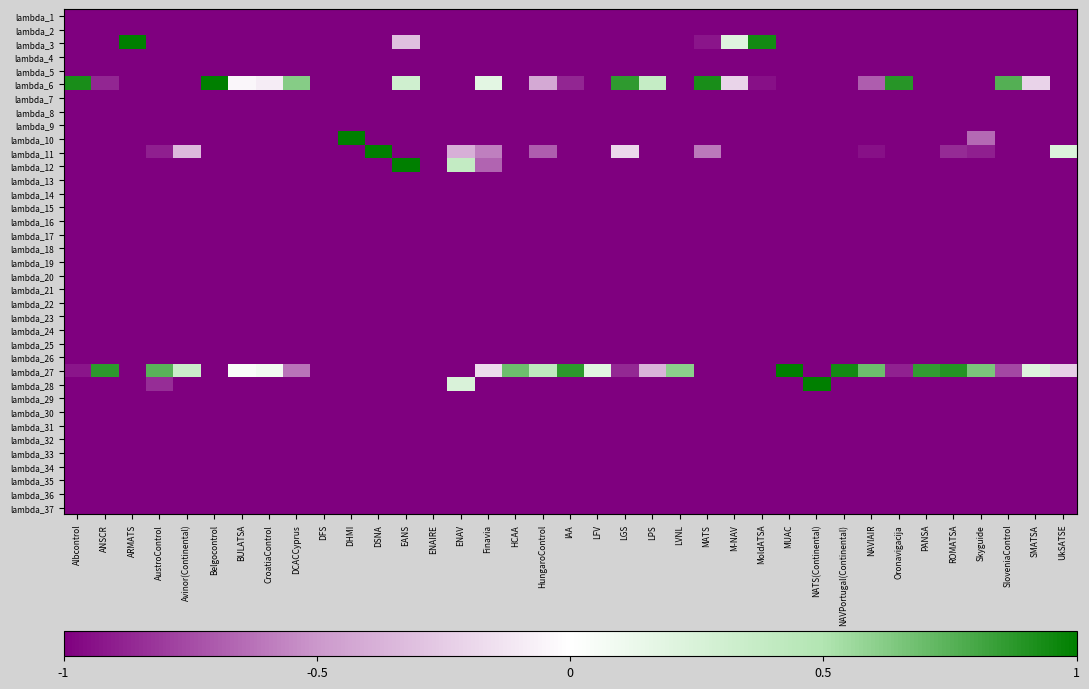

Reading right to left, what are all the values shown in this chart?

lambda_1: UkSATSE=-1.0	SMATSA=-1.0	SloveniaControl=-1.0	Skyguide=-1.0	ROMATSA=-1.0	PANSA=-1.0	Oronavigacija=-1.0	NAVIAIR=-1.0	NAVPortugal(Continental)=-1.0	NATS(Continental)=-1.0	MUAC=-1.0	MoldATSA=-1.0	M-NAV=-1.0	MATS=-1.0	LVNL=-1.0	LPS=-1.0	LGS=-1.0	LFV=-1.0	IAA=-1.0	HungaroControl=-1.0	HCAA=-1.0	Finavia=-1.0	ENAV=-1.0	ENAIRE=-1.0	EANS=-1.0	DSNA=-1.0	DHMI=-1.0	DFS=-1.0	DCACCyprus=-1.0	CroatiaControl=-1.0	BULATSA=-1.0	Belgocontrol=-1.0	Avinor(Continental)=-1.0	AustroControl=-1.0	ARMATS=-1.0	ANSCR=-1.0	Albcontrol=-1.0
lambda_2: UkSATSE=-1.0	SMATSA=-1.0	SloveniaControl=-1.0	Skyguide=-1.0	ROMATSA=-1.0	PANSA=-1.0	Oronavigacija=-1.0	NAVIAIR=-1.0	NAVPortugal(Continental)=-1.0	NATS(Continental)=-1.0	MUAC=-1.0	MoldATSA=-1.0	M-NAV=-1.0	MATS=-1.0	LVNL=-1.0	LPS=-1.0	LGS=-1.0	LFV=-1.0	IAA=-1.0	HungaroControl=-1.0	HCAA=-1.0	Finavia=-1.0	ENAV=-1.0	ENAIRE=-1.0	EANS=-1.0	DSNA=-1.0	DHMI=-1.0	DFS=-1.0	DCACCyprus=-1.0	CroatiaControl=-1.0	BULATSA=-1.0	Belgocontrol=-1.0	Avinor(Continental)=-1.0	AustroControl=-1.0	ARMATS=-1.0	ANSCR=-1.0	Albcontrol=-1.0
lambda_3: UkSATSE=-1.0	SMATSA=-1.0	SloveniaControl=-1.0	Skyguide=-1.0	ROMATSA=-1.0	PANSA=-1.0	Oronavigacija=-1.0	NAVIAIR=-1.0	NAVPortugal(Continental)=-1.0	NATS(Continental)=-1.0	MUAC=-1.0	MoldATSA=0.9	M-NAV=0.2	MATS=-0.9	LVNL=-1.0	LPS=-1.0	LGS=-1.0	LFV=-1.0	IAA=-1.0	HungaroControl=-1.0	HCAA=-1.0	Finavia=-1.0	ENAV=-1.0	ENAIRE=-1.0	EANS=-0.3	DSNA=-1.0	DHMI=-1.0	DFS=-1.0	DCACCyprus=-1.0	CroatiaControl=-1.0	BULATSA=-1.0	Belgocontrol=-1.0	Avinor(Continental)=-1.0	AustroControl=-1.0	ARMATS=1.0	ANSCR=-1.0	Albcontrol=-1.0
lambda_4: UkSATSE=-1.0	SMATSA=-1.0	SloveniaControl=-1.0	Skyguide=-1.0	ROMATSA=-1.0	PANSA=-1.0	Oronavigacija=-1.0	NAVIAIR=-1.0	NAVPortugal(Continental)=-1.0	NATS(Continental)=-1.0	MUAC=-1.0	MoldATSA=-1.0	M-NAV=-1.0	MATS=-1.0	LVNL=-1.0	LPS=-1.0	LGS=-1.0	LFV=-1.0	IAA=-1.0	HungaroControl=-1.0	HCAA=-1.0	Finavia=-1.0	ENAV=-1.0	ENAIRE=-1.0	EANS=-1.0	DSNA=-1.0	DHMI=-1.0	DFS=-1.0	DCACCyprus=-1.0	CroatiaControl=-1.0	BULATSA=-1.0	Belgocontrol=-1.0	Avinor(Continental)=-1.0	AustroControl=-1.0	ARMATS=-1.0	ANSCR=-1.0	Albcontrol=-1.0
lambda_5: UkSATSE=-1.0	SMATSA=-1.0	SloveniaControl=-1.0	Skyguide=-1.0	ROMATSA=-1.0	PANSA=-1.0	Oronavigacija=-1.0	NAVIAIR=-1.0	NAVPortugal(Continental)=-1.0	NATS(Continental)=-1.0	MUAC=-1.0	MoldATSA=-1.0	M-NAV=-1.0	MATS=-1.0	LVNL=-1.0	LPS=-1.0	LGS=-1.0	LFV=-1.0	IAA=-1.0	HungaroControl=-1.0	HCAA=-1.0	Finavia=-1.0	ENAV=-1.0	ENAIRE=-1.0	EANS=-1.0	DSNA=-1.0	DHMI=-1.0	DFS=-1.0	DCACCyprus=-1.0	CroatiaControl=-1.0	BULATSA=-1.0	Belgocontrol=-1.0	Avinor(Continental)=-1.0	AustroControl=-1.0	ARMATS=-1.0	ANSCR=-1.0	Albcontrol=-1.0
lambda_6: UkSATSE=-1.0	SMATSA=-0.2	SloveniaControl=0.8	Skyguide=-1.0	ROMATSA=-1.0	PANSA=-1.0	Oronavigacija=0.9	NAVIAIR=-0.7	NAVPortugal(Continental)=-1.0	NATS(Continental)=-1.0	MUAC=-1.0	MoldATSA=-0.9	M-NAV=-0.2	MATS=0.9	LVNL=-1.0	LPS=0.4	LGS=0.9	LFV=-1.0	IAA=-0.9	HungaroControl=-0.4	HCAA=-1.0	Finavia=0.2	ENAV=-1.0	ENAIRE=-1.0	EANS=0.3	DSNA=-1.0	DHMI=-1.0	DFS=-1.0	DCACCyprus=0.6	CroatiaControl=-0.1	BULATSA=-0.0	Belgocontrol=1.0	Avinor(Continental)=-1.0	AustroControl=-1.0	ARMATS=-1.0	ANSCR=-0.9	Albcontrol=0.9
lambda_7: UkSATSE=-1.0	SMATSA=-1.0	SloveniaControl=-1.0	Skyguide=-1.0	ROMATSA=-1.0	PANSA=-1.0	Oronavigacija=-1.0	NAVIAIR=-1.0	NAVPortugal(Continental)=-1.0	NATS(Continental)=-1.0	MUAC=-1.0	MoldATSA=-1.0	M-NAV=-1.0	MATS=-1.0	LVNL=-1.0	LPS=-1.0	LGS=-1.0	LFV=-1.0	IAA=-1.0	HungaroControl=-1.0	HCAA=-1.0	Finavia=-1.0	ENAV=-1.0	ENAIRE=-1.0	EANS=-1.0	DSNA=-1.0	DHMI=-1.0	DFS=-1.0	DCACCyprus=-1.0	CroatiaControl=-1.0	BULATSA=-1.0	Belgocontrol=-1.0	Avinor(Continental)=-1.0	AustroControl=-1.0	ARMATS=-1.0	ANSCR=-1.0	Albcontrol=-1.0
lambda_8: UkSATSE=-1.0	SMATSA=-1.0	SloveniaControl=-1.0	Skyguide=-1.0	ROMATSA=-1.0	PANSA=-1.0	Oronavigacija=-1.0	NAVIAIR=-1.0	NAVPortugal(Continental)=-1.0	NATS(Continental)=-1.0	MUAC=-1.0	MoldATSA=-1.0	M-NAV=-1.0	MATS=-1.0	LVNL=-1.0	LPS=-1.0	LGS=-1.0	LFV=-1.0	IAA=-1.0	HungaroControl=-1.0	HCAA=-1.0	Finavia=-1.0	ENAV=-1.0	ENAIRE=-1.0	EANS=-1.0	DSNA=-1.0	DHMI=-1.0	DFS=-1.0	DCACCyprus=-1.0	CroatiaControl=-1.0	BULATSA=-1.0	Belgocontrol=-1.0	Avinor(Continental)=-1.0	AustroControl=-1.0	ARMATS=-1.0	ANSCR=-1.0	Albcontrol=-1.0
lambda_9: UkSATSE=-1.0	SMATSA=-1.0	SloveniaControl=-1.0	Skyguide=-1.0	ROMATSA=-1.0	PANSA=-1.0	Oronavigacija=-1.0	NAVIAIR=-1.0	NAVPortugal(Continental)=-1.0	NATS(Continental)=-1.0	MUAC=-1.0	MoldATSA=-1.0	M-NAV=-1.0	MATS=-1.0	LVNL=-1.0	LPS=-1.0	LGS=-1.0	LFV=-1.0	IAA=-1.0	HungaroControl=-1.0	HCAA=-1.0	Finavia=-1.0	ENAV=-1.0	ENAIRE=-1.0	EANS=-1.0	DSNA=-1.0	DHMI=-1.0	DFS=-1.0	DCACCyprus=-1.0	CroatiaControl=-1.0	BULATSA=-1.0	Belgocontrol=-1.0	Avinor(Continental)=-1.0	AustroControl=-1.0	ARMATS=-1.0	ANSCR=-1.0	Albcontrol=-1.0
lambda_10: UkSATSE=-1.0	SMATSA=-1.0	SloveniaControl=-1.0	Skyguide=-0.7	ROMATSA=-1.0	PANSA=-1.0	Oronavigacija=-1.0	NAVIAIR=-1.0	NAVPortugal(Continental)=-1.0	NATS(Continental)=-1.0	MUAC=-1.0	MoldATSA=-1.0	M-NAV=-1.0	MATS=-1.0	LVNL=-1.0	LPS=-1.0	LGS=-1.0	LFV=-1.0	IAA=-1.0	HungaroControl=-1.0	HCAA=-1.0	Finavia=-1.0	ENAV=-1.0	ENAIRE=-1.0	EANS=-1.0	DSNA=-1.0	DHMI=1.0	DFS=-1.0	DCACCyprus=-1.0	CroatiaControl=-1.0	BULATSA=-1.0	Belgocontrol=-1.0	Avinor(Continental)=-1.0	AustroControl=-1.0	ARMATS=-1.0	ANSCR=-1.0	Albcontrol=-1.0
lambda_11: UkSATSE=0.2	SMATSA=-1.0	SloveniaControl=-1.0	Skyguide=-0.9	ROMATSA=-0.9	PANSA=-1.0	Oronavigacija=-1.0	NAVIAIR=-0.9	NAVPortugal(Continental)=-1.0	NATS(Continental)=-1.0	MUAC=-1.0	MoldATSA=-1.0	M-NAV=-1.0	MATS=-0.6	LVNL=-1.0	LPS=-1.0	LGS=-0.2	LFV=-1.0	IAA=-1.0	HungaroControl=-0.7	HCAA=-1.0	Finavia=-0.6	ENAV=-0.4	ENAIRE=-1.0	EANS=-1.0	DSNA=1.0	DHMI=-1.0	DFS=-1.0	DCACCyprus=-1.0	CroatiaControl=-1.0	BULATSA=-1.0	Belgocontrol=-1.0	Avinor(Continental)=-0.3	AustroControl=-0.9	ARMATS=-1.0	ANSCR=-1.0	Albcontrol=-1.0
lambda_12: UkSATSE=-1.0	SMATSA=-1.0	SloveniaControl=-1.0	Skyguide=-1.0	ROMATSA=-1.0	PANSA=-1.0	Oronavigacija=-1.0	NAVIAIR=-1.0	NAVPortugal(Continental)=-1.0	NATS(Continental)=-1.0	MUAC=-1.0	MoldATSA=-1.0	M-NAV=-1.0	MATS=-1.0	LVNL=-1.0	LPS=-1.0	LGS=-1.0	LFV=-1.0	IAA=-1.0	HungaroControl=-1.0	HCAA=-1.0	Finavia=-0.7	ENAV=0.4	ENAIRE=-1.0	EANS=1.0	DSNA=-1.0	DHMI=-1.0	DFS=-1.0	DCACCyprus=-1.0	CroatiaControl=-1.0	BULATSA=-1.0	Belgocontrol=-1.0	Avinor(Continental)=-1.0	AustroControl=-1.0	ARMATS=-1.0	ANSCR=-1.0	Albcontrol=-1.0
lambda_13: UkSATSE=-1.0	SMATSA=-1.0	SloveniaControl=-1.0	Skyguide=-1.0	ROMATSA=-1.0	PANSA=-1.0	Oronavigacija=-1.0	NAVIAIR=-1.0	NAVPortugal(Continental)=-1.0	NATS(Continental)=-1.0	MUAC=-1.0	MoldATSA=-1.0	M-NAV=-1.0	MATS=-1.0	LVNL=-1.0	LPS=-1.0	LGS=-1.0	LFV=-1.0	IAA=-1.0	HungaroControl=-1.0	HCAA=-1.0	Finavia=-1.0	ENAV=-1.0	ENAIRE=-1.0	EANS=-1.0	DSNA=-1.0	DHMI=-1.0	DFS=-1.0	DCACCyprus=-1.0	CroatiaControl=-1.0	BULATSA=-1.0	Belgocontrol=-1.0	Avinor(Continental)=-1.0	AustroControl=-1.0	ARMATS=-1.0	ANSCR=-1.0	Albcontrol=-1.0
lambda_14: UkSATSE=-1.0	SMATSA=-1.0	SloveniaControl=-1.0	Skyguide=-1.0	ROMATSA=-1.0	PANSA=-1.0	Oronavigacija=-1.0	NAVIAIR=-1.0	NAVPortugal(Continental)=-1.0	NATS(Continental)=-1.0	MUAC=-1.0	MoldATSA=-1.0	M-NAV=-1.0	MATS=-1.0	LVNL=-1.0	LPS=-1.0	LGS=-1.0	LFV=-1.0	IAA=-1.0	HungaroControl=-1.0	HCAA=-1.0	Finavia=-1.0	ENAV=-1.0	ENAIRE=-1.0	EANS=-1.0	DSNA=-1.0	DHMI=-1.0	DFS=-1.0	DCACCyprus=-1.0	CroatiaControl=-1.0	BULATSA=-1.0	Belgocontrol=-1.0	Avinor(Continental)=-1.0	AustroControl=-1.0	ARMATS=-1.0	ANSCR=-1.0	Albcontrol=-1.0
lambda_15: UkSATSE=-1.0	SMATSA=-1.0	SloveniaControl=-1.0	Skyguide=-1.0	ROMATSA=-1.0	PANSA=-1.0	Oronavigacija=-1.0	NAVIAIR=-1.0	NAVPortugal(Continental)=-1.0	NATS(Continental)=-1.0	MUAC=-1.0	MoldATSA=-1.0	M-NAV=-1.0	MATS=-1.0	LVNL=-1.0	LPS=-1.0	LGS=-1.0	LFV=-1.0	IAA=-1.0	HungaroControl=-1.0	HCAA=-1.0	Finavia=-1.0	ENAV=-1.0	ENAIRE=-1.0	EANS=-1.0	DSNA=-1.0	DHMI=-1.0	DFS=-1.0	DCACCyprus=-1.0	CroatiaControl=-1.0	BULATSA=-1.0	Belgocontrol=-1.0	Avinor(Continental)=-1.0	AustroControl=-1.0	ARMATS=-1.0	ANSCR=-1.0	Albcontrol=-1.0
lambda_16: UkSATSE=-1.0	SMATSA=-1.0	SloveniaControl=-1.0	Skyguide=-1.0	ROMATSA=-1.0	PANSA=-1.0	Oronavigacija=-1.0	NAVIAIR=-1.0	NAVPortugal(Continental)=-1.0	NATS(Continental)=-1.0	MUAC=-1.0	MoldATSA=-1.0	M-NAV=-1.0	MATS=-1.0	LVNL=-1.0	LPS=-1.0	LGS=-1.0	LFV=-1.0	IAA=-1.0	HungaroControl=-1.0	HCAA=-1.0	Finavia=-1.0	ENAV=-1.0	ENAIRE=-1.0	EANS=-1.0	DSNA=-1.0	DHMI=-1.0	DFS=-1.0	DCACCyprus=-1.0	CroatiaControl=-1.0	BULATSA=-1.0	Belgocontrol=-1.0	Avinor(Continental)=-1.0	AustroControl=-1.0	ARMATS=-1.0	ANSCR=-1.0	Albcontrol=-1.0
lambda_17: UkSATSE=-1.0	SMATSA=-1.0	SloveniaControl=-1.0	Skyguide=-1.0	ROMATSA=-1.0	PANSA=-1.0	Oronavigacija=-1.0	NAVIAIR=-1.0	NAVPortugal(Continental)=-1.0	NATS(Continental)=-1.0	MUAC=-1.0	MoldATSA=-1.0	M-NAV=-1.0	MATS=-1.0	LVNL=-1.0	LPS=-1.0	LGS=-1.0	LFV=-1.0	IAA=-1.0	HungaroControl=-1.0	HCAA=-1.0	Finavia=-1.0	ENAV=-1.0	ENAIRE=-1.0	EANS=-1.0	DSNA=-1.0	DHMI=-1.0	DFS=-1.0	DCACCyprus=-1.0	CroatiaControl=-1.0	BULATSA=-1.0	Belgocontrol=-1.0	Avinor(Continental)=-1.0	AustroControl=-1.0	ARMATS=-1.0	ANSCR=-1.0	Albcontrol=-1.0
lambda_18: UkSATSE=-1.0	SMATSA=-1.0	SloveniaControl=-1.0	Skyguide=-1.0	ROMATSA=-1.0	PANSA=-1.0	Oronavigacija=-1.0	NAVIAIR=-1.0	NAVPortugal(Continental)=-1.0	NATS(Continental)=-1.0	MUAC=-1.0	MoldATSA=-1.0	M-NAV=-1.0	MATS=-1.0	LVNL=-1.0	LPS=-1.0	LGS=-1.0	LFV=-1.0	IAA=-1.0	HungaroControl=-1.0	HCAA=-1.0	Finavia=-1.0	ENAV=-1.0	ENAIRE=-1.0	EANS=-1.0	DSNA=-1.0	DHMI=-1.0	DFS=-1.0	DCACCyprus=-1.0	CroatiaControl=-1.0	BULATSA=-1.0	Belgocontrol=-1.0	Avinor(Continental)=-1.0	AustroControl=-1.0	ARMATS=-1.0	ANSCR=-1.0	Albcontrol=-1.0
lambda_19: UkSATSE=-1.0	SMATSA=-1.0	SloveniaControl=-1.0	Skyguide=-1.0	ROMATSA=-1.0	PANSA=-1.0	Oronavigacija=-1.0	NAVIAIR=-1.0	NAVPortugal(Continental)=-1.0	NATS(Continental)=-1.0	MUAC=-1.0	MoldATSA=-1.0	M-NAV=-1.0	MATS=-1.0	LVNL=-1.0	LPS=-1.0	LGS=-1.0	LFV=-1.0	IAA=-1.0	HungaroControl=-1.0	HCAA=-1.0	Finavia=-1.0	ENAV=-1.0	ENAIRE=-1.0	EANS=-1.0	DSNA=-1.0	DHMI=-1.0	DFS=-1.0	DCACCyprus=-1.0	CroatiaControl=-1.0	BULATSA=-1.0	Belgocontrol=-1.0	Avinor(Continental)=-1.0	AustroControl=-1.0	ARMATS=-1.0	ANSCR=-1.0	Albcontrol=-1.0
lambda_20: UkSATSE=-1.0	SMATSA=-1.0	SloveniaControl=-1.0	Skyguide=-1.0	ROMATSA=-1.0	PANSA=-1.0	Oronavigacija=-1.0	NAVIAIR=-1.0	NAVPortugal(Continental)=-1.0	NATS(Continental)=-1.0	MUAC=-1.0	MoldATSA=-1.0	M-NAV=-1.0	MATS=-1.0	LVNL=-1.0	LPS=-1.0	LGS=-1.0	LFV=-1.0	IAA=-1.0	HungaroControl=-1.0	HCAA=-1.0	Finavia=-1.0	ENAV=-1.0	ENAIRE=-1.0	EANS=-1.0	DSNA=-1.0	DHMI=-1.0	DFS=-1.0	DCACCyprus=-1.0	CroatiaControl=-1.0	BULATSA=-1.0	Belgocontrol=-1.0	Avinor(Continental)=-1.0	AustroControl=-1.0	ARMATS=-1.0	ANSCR=-1.0	Albcontrol=-1.0
lambda_21: UkSATSE=-1.0	SMATSA=-1.0	SloveniaControl=-1.0	Skyguide=-1.0	ROMATSA=-1.0	PANSA=-1.0	Oronavigacija=-1.0	NAVIAIR=-1.0	NAVPortugal(Continental)=-1.0	NATS(Continental)=-1.0	MUAC=-1.0	MoldATSA=-1.0	M-NAV=-1.0	MATS=-1.0	LVNL=-1.0	LPS=-1.0	LGS=-1.0	LFV=-1.0	IAA=-1.0	HungaroControl=-1.0	HCAA=-1.0	Finavia=-1.0	ENAV=-1.0	ENAIRE=-1.0	EANS=-1.0	DSNA=-1.0	DHMI=-1.0	DFS=-1.0	DCACCyprus=-1.0	CroatiaControl=-1.0	BULATSA=-1.0	Belgocontrol=-1.0	Avinor(Continental)=-1.0	AustroControl=-1.0	ARMATS=-1.0	ANSCR=-1.0	Albcontrol=-1.0
lambda_22: UkSATSE=-1.0	SMATSA=-1.0	SloveniaControl=-1.0	Skyguide=-1.0	ROMATSA=-1.0	PANSA=-1.0	Oronavigacija=-1.0	NAVIAIR=-1.0	NAVPortugal(Continental)=-1.0	NATS(Continental)=-1.0	MUAC=-1.0	MoldATSA=-1.0	M-NAV=-1.0	MATS=-1.0	LVNL=-1.0	LPS=-1.0	LGS=-1.0	LFV=-1.0	IAA=-1.0	HungaroControl=-1.0	HCAA=-1.0	Finavia=-1.0	ENAV=-1.0	ENAIRE=-1.0	EANS=-1.0	DSNA=-1.0	DHMI=-1.0	DFS=-1.0	DCACCyprus=-1.0	CroatiaControl=-1.0	BULATSA=-1.0	Belgocontrol=-1.0	Avinor(Continental)=-1.0	AustroControl=-1.0	ARMATS=-1.0	ANSCR=-1.0	Albcontrol=-1.0
lambda_23: UkSATSE=-1.0	SMATSA=-1.0	SloveniaControl=-1.0	Skyguide=-1.0	ROMATSA=-1.0	PANSA=-1.0	Oronavigacija=-1.0	NAVIAIR=-1.0	NAVPortugal(Continental)=-1.0	NATS(Continental)=-1.0	MUAC=-1.0	MoldATSA=-1.0	M-NAV=-1.0	MATS=-1.0	LVNL=-1.0	LPS=-1.0	LGS=-1.0	LFV=-1.0	IAA=-1.0	HungaroControl=-1.0	HCAA=-1.0	Finavia=-1.0	ENAV=-1.0	ENAIRE=-1.0	EANS=-1.0	DSNA=-1.0	DHMI=-1.0	DFS=-1.0	DCACCyprus=-1.0	CroatiaControl=-1.0	BULATSA=-1.0	Belgocontrol=-1.0	Avinor(Continental)=-1.0	AustroControl=-1.0	ARMATS=-1.0	ANSCR=-1.0	Albcontrol=-1.0
lambda_24: UkSATSE=-1.0	SMATSA=-1.0	SloveniaControl=-1.0	Skyguide=-1.0	ROMATSA=-1.0	PANSA=-1.0	Oronavigacija=-1.0	NAVIAIR=-1.0	NAVPortugal(Continental)=-1.0	NATS(Continental)=-1.0	MUAC=-1.0	MoldATSA=-1.0	M-NAV=-1.0	MATS=-1.0	LVNL=-1.0	LPS=-1.0	LGS=-1.0	LFV=-1.0	IAA=-1.0	HungaroControl=-1.0	HCAA=-1.0	Finavia=-1.0	ENAV=-1.0	ENAIRE=-1.0	EANS=-1.0	DSNA=-1.0	DHMI=-1.0	DFS=-1.0	DCACCyprus=-1.0	CroatiaControl=-1.0	BULATSA=-1.0	Belgocontrol=-1.0	Avinor(Continental)=-1.0	AustroControl=-1.0	ARMATS=-1.0	ANSCR=-1.0	Albcontrol=-1.0
lambda_25: UkSATSE=-1.0	SMATSA=-1.0	SloveniaControl=-1.0	Skyguide=-1.0	ROMATSA=-1.0	PANSA=-1.0	Oronavigacija=-1.0	NAVIAIR=-1.0	NAVPortugal(Continental)=-1.0	NATS(Continental)=-1.0	MUAC=-1.0	MoldATSA=-1.0	M-NAV=-1.0	MATS=-1.0	LVNL=-1.0	LPS=-1.0	LGS=-1.0	LFV=-1.0	IAA=-1.0	HungaroControl=-1.0	HCAA=-1.0	Finavia=-1.0	ENAV=-1.0	ENAIRE=-1.0	EANS=-1.0	DSNA=-1.0	DHMI=-1.0	DFS=-1.0	DCACCyprus=-1.0	CroatiaControl=-1.0	BULATSA=-1.0	Belgocontrol=-1.0	Avinor(Continental)=-1.0	AustroControl=-1.0	ARMATS=-1.0	ANSCR=-1.0	Albcontrol=-1.0
lambda_26: UkSATSE=-1.0	SMATSA=-1.0	SloveniaControl=-1.0	Skyguide=-1.0	ROMATSA=-1.0	PANSA=-1.0	Oronavigacija=-1.0	NAVIAIR=-1.0	NAVPortugal(Continental)=-1.0	NATS(Continental)=-1.0	MUAC=-1.0	MoldATSA=-1.0	M-NAV=-1.0	MATS=-1.0	LVNL=-1.0	LPS=-1.0	LGS=-1.0	LFV=-1.0	IAA=-1.0	HungaroControl=-1.0	HCAA=-1.0	Finavia=-1.0	ENAV=-1.0	ENAIRE=-1.0	EANS=-1.0	DSNA=-1.0	DHMI=-1.0	DFS=-1.0	DCACCyprus=-1.0	CroatiaControl=-1.0	BULATSA=-1.0	Belgocontrol=-1.0	Avinor(Continental)=-1.0	AustroControl=-1.0	ARMATS=-1.0	ANSCR=-1.0	Albcontrol=-1.0
lambda_27: UkSATSE=-0.2	SMATSA=0.2	SloveniaControl=-0.8	Skyguide=0.7	ROMATSA=0.9	PANSA=0.9	Oronavigacija=-0.9	NAVIAIR=0.7	NAVPortugal(Continental)=0.9	NATS(Continental)=-1.0	MUAC=1.0	MoldATSA=-1.0	M-NAV=-1.0	MATS=-1.0	LVNL=0.6	LPS=-0.4	LGS=-0.9	LFV=0.2	IAA=0.9	HungaroControl=0.4	HCAA=0.7	Finavia=-0.2	ENAV=-1.0	ENAIRE=-1.0	EANS=-1.0	DSNA=-1.0	DHMI=-1.0	DFS=-1.0	DCACCyprus=-0.6	CroatiaControl=0.1	BULATSA=0.0	Belgocontrol=-1.0	Avinor(Continental)=0.3	AustroControl=0.7	ARMATS=-1.0	ANSCR=0.9	Albcontrol=-0.9
lambda_28: UkSATSE=-1.0	SMATSA=-1.0	SloveniaControl=-1.0	Skyguide=-1.0	ROMATSA=-1.0	PANSA=-1.0	Oronavigacija=-1.0	NAVIAIR=-1.0	NAVPortugal(Continental)=-1.0	NATS(Continental)=1.0	MUAC=-1.0	MoldATSA=-1.0	M-NAV=-1.0	MATS=-1.0	LVNL=-1.0	LPS=-1.0	LGS=-1.0	LFV=-1.0	IAA=-1.0	HungaroControl=-1.0	HCAA=-1.0	Finavia=-1.0	ENAV=0.2	ENAIRE=-1.0	EANS=-1.0	DSNA=-1.0	DHMI=-1.0	DFS=-1.0	DCACCyprus=-1.0	CroatiaControl=-1.0	BULATSA=-1.0	Belgocontrol=-1.0	Avinor(Continental)=-1.0	AustroControl=-0.9	ARMATS=-1.0	ANSCR=-1.0	Albcontrol=-1.0
lambda_29: UkSATSE=-1.0	SMATSA=-1.0	SloveniaControl=-1.0	Skyguide=-1.0	ROMATSA=-1.0	PANSA=-1.0	Oronavigacija=-1.0	NAVIAIR=-1.0	NAVPortugal(Continental)=-1.0	NATS(Continental)=-1.0	MUAC=-1.0	MoldATSA=-1.0	M-NAV=-1.0	MATS=-1.0	LVNL=-1.0	LPS=-1.0	LGS=-1.0	LFV=-1.0	IAA=-1.0	HungaroControl=-1.0	HCAA=-1.0	Finavia=-1.0	ENAV=-1.0	ENAIRE=-1.0	EANS=-1.0	DSNA=-1.0	DHMI=-1.0	DFS=-1.0	DCACCyprus=-1.0	CroatiaControl=-1.0	BULATSA=-1.0	Belgocontrol=-1.0	Avinor(Continental)=-1.0	AustroControl=-1.0	ARMATS=-1.0	ANSCR=-1.0	Albcontrol=-1.0
lambda_30: UkSATSE=-1.0	SMATSA=-1.0	SloveniaControl=-1.0	Skyguide=-1.0	ROMATSA=-1.0	PANSA=-1.0	Oronavigacija=-1.0	NAVIAIR=-1.0	NAVPortugal(Continental)=-1.0	NATS(Continental)=-1.0	MUAC=-1.0	MoldATSA=-1.0	M-NAV=-1.0	MATS=-1.0	LVNL=-1.0	LPS=-1.0	LGS=-1.0	LFV=-1.0	IAA=-1.0	HungaroControl=-1.0	HCAA=-1.0	Finavia=-1.0	ENAV=-1.0	ENAIRE=-1.0	EANS=-1.0	DSNA=-1.0	DHMI=-1.0	DFS=-1.0	DCACCyprus=-1.0	CroatiaControl=-1.0	BULATSA=-1.0	Belgocontrol=-1.0	Avinor(Continental)=-1.0	AustroControl=-1.0	ARMATS=-1.0	ANSCR=-1.0	Albcontrol=-1.0
lambda_31: UkSATSE=-1.0	SMATSA=-1.0	SloveniaControl=-1.0	Skyguide=-1.0	ROMATSA=-1.0	PANSA=-1.0	Oronavigacija=-1.0	NAVIAIR=-1.0	NAVPortugal(Continental)=-1.0	NATS(Continental)=-1.0	MUAC=-1.0	MoldATSA=-1.0	M-NAV=-1.0	MATS=-1.0	LVNL=-1.0	LPS=-1.0	LGS=-1.0	LFV=-1.0	IAA=-1.0	HungaroControl=-1.0	HCAA=-1.0	Finavia=-1.0	ENAV=-1.0	ENAIRE=-1.0	EANS=-1.0	DSNA=-1.0	DHMI=-1.0	DFS=-1.0	DCACCyprus=-1.0	CroatiaControl=-1.0	BULATSA=-1.0	Belgocontrol=-1.0	Avinor(Continental)=-1.0	AustroControl=-1.0	ARMATS=-1.0	ANSCR=-1.0	Albcontrol=-1.0
lambda_32: UkSATSE=-1.0	SMATSA=-1.0	SloveniaControl=-1.0	Skyguide=-1.0	ROMATSA=-1.0	PANSA=-1.0	Oronavigacija=-1.0	NAVIAIR=-1.0	NAVPortugal(Continental)=-1.0	NATS(Continental)=-1.0	MUAC=-1.0	MoldATSA=-1.0	M-NAV=-1.0	MATS=-1.0	LVNL=-1.0	LPS=-1.0	LGS=-1.0	LFV=-1.0	IAA=-1.0	HungaroControl=-1.0	HCAA=-1.0	Finavia=-1.0	ENAV=-1.0	ENAIRE=-1.0	EANS=-1.0	DSNA=-1.0	DHMI=-1.0	DFS=-1.0	DCACCyprus=-1.0	CroatiaControl=-1.0	BULATSA=-1.0	Belgocontrol=-1.0	Avinor(Continental)=-1.0	AustroControl=-1.0	ARMATS=-1.0	ANSCR=-1.0	Albcontrol=-1.0
lambda_33: UkSATSE=-1.0	SMATSA=-1.0	SloveniaControl=-1.0	Skyguide=-1.0	ROMATSA=-1.0	PANSA=-1.0	Oronavigacija=-1.0	NAVIAIR=-1.0	NAVPortugal(Continental)=-1.0	NATS(Continental)=-1.0	MUAC=-1.0	MoldATSA=-1.0	M-NAV=-1.0	MATS=-1.0	LVNL=-1.0	LPS=-1.0	LGS=-1.0	LFV=-1.0	IAA=-1.0	HungaroControl=-1.0	HCAA=-1.0	Finavia=-1.0	ENAV=-1.0	ENAIRE=-1.0	EANS=-1.0	DSNA=-1.0	DHMI=-1.0	DFS=-1.0	DCACCyprus=-1.0	CroatiaControl=-1.0	BULATSA=-1.0	Belgocontrol=-1.0	Avinor(Continental)=-1.0	AustroControl=-1.0	ARMATS=-1.0	ANSCR=-1.0	Albcontrol=-1.0
lambda_34: UkSATSE=-1.0	SMATSA=-1.0	SloveniaControl=-1.0	Skyguide=-1.0	ROMATSA=-1.0	PANSA=-1.0	Oronavigacija=-1.0	NAVIAIR=-1.0	NAVPortugal(Continental)=-1.0	NATS(Continental)=-1.0	MUAC=-1.0	MoldATSA=-1.0	M-NAV=-1.0	MATS=-1.0	LVNL=-1.0	LPS=-1.0	LGS=-1.0	LFV=-1.0	IAA=-1.0	HungaroControl=-1.0	HCAA=-1.0	Finavia=-1.0	ENAV=-1.0	ENAIRE=-1.0	EANS=-1.0	DSNA=-1.0	DHMI=-1.0	DFS=-1.0	DCACCyprus=-1.0	CroatiaControl=-1.0	BULATSA=-1.0	Belgocontrol=-1.0	Avinor(Continental)=-1.0	AustroControl=-1.0	ARMATS=-1.0	ANSCR=-1.0	Albcontrol=-1.0
lambda_35: UkSATSE=-1.0	SMATSA=-1.0	SloveniaControl=-1.0	Skyguide=-1.0	ROMATSA=-1.0	PANSA=-1.0	Oronavigacija=-1.0	NAVIAIR=-1.0	NAVPortugal(Continental)=-1.0	NATS(Continental)=-1.0	MUAC=-1.0	MoldATSA=-1.0	M-NAV=-1.0	MATS=-1.0	LVNL=-1.0	LPS=-1.0	LGS=-1.0	LFV=-1.0	IAA=-1.0	HungaroControl=-1.0	HCAA=-1.0	Finavia=-1.0	ENAV=-1.0	ENAIRE=-1.0	EANS=-1.0	DSNA=-1.0	DHMI=-1.0	DFS=-1.0	DCACCyprus=-1.0	CroatiaControl=-1.0	BULATSA=-1.0	Belgocontrol=-1.0	Avinor(Continental)=-1.0	AustroControl=-1.0	ARMATS=-1.0	ANSCR=-1.0	Albcontrol=-1.0
lambda_36: UkSATSE=-1.0	SMATSA=-1.0	SloveniaControl=-1.0	Skyguide=-1.0	ROMATSA=-1.0	PANSA=-1.0	Oronavigacija=-1.0	NAVIAIR=-1.0	NAVPortugal(Continental)=-1.0	NATS(Continental)=-1.0	MUAC=-1.0	MoldATSA=-1.0	M-NAV=-1.0	MATS=-1.0	LVNL=-1.0	LPS=-1.0	LGS=-1.0	LFV=-1.0	IAA=-1.0	HungaroControl=-1.0	HCAA=-1.0	Finavia=-1.0	ENAV=-1.0	ENAIRE=-1.0	EANS=-1.0	DSNA=-1.0	DHMI=-1.0	DFS=-1.0	DCACCyprus=-1.0	CroatiaControl=-1.0	BULATSA=-1.0	Belgocontrol=-1.0	Avinor(Continental)=-1.0	AustroControl=-1.0	ARMATS=-1.0	ANSCR=-1.0	Albcontrol=-1.0
lambda_37: UkSATSE=-1.0	SMATSA=-1.0	SloveniaControl=-1.0	Skyguide=-1.0	ROMATSA=-1.0	PANSA=-1.0	Oronavigacija=-1.0	NAVIAIR=-1.0	NAVPortugal(Continental)=-1.0	NATS(Continental)=-1.0	MUAC=-1.0	MoldATSA=-1.0	M-NAV=-1.0	MATS=-1.0	LVNL=-1.0	LPS=-1.0	LGS=-1.0	LFV=-1.0	IAA=-1.0	HungaroControl=-1.0	HCAA=-1.0	Finavia=-1.0	ENAV=-1.0	ENAIRE=-1.0	EANS=-1.0	DSNA=-1.0	DHMI=-1.0	DFS=-1.0	DCACCyprus=-1.0	CroatiaControl=-1.0	BULATSA=-1.0	Belgocontrol=-1.0	Avinor(Continental)=-1.0	AustroControl=-1.0	ARMATS=-1.0	ANSCR=-1.0	Albcontrol=-1.0